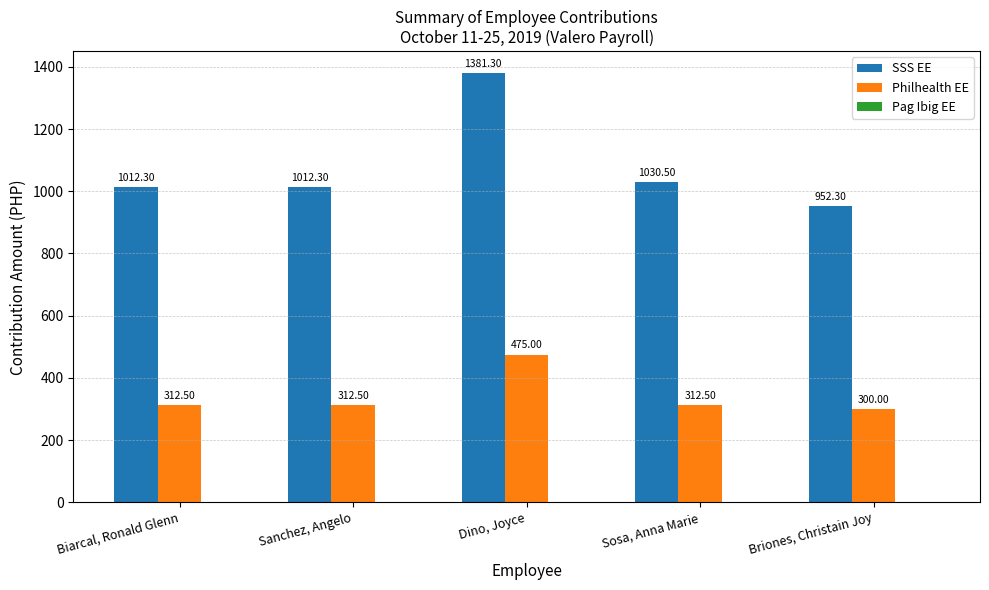

What is the spread (max minus min) of values at Dino, Joyce?

906.3